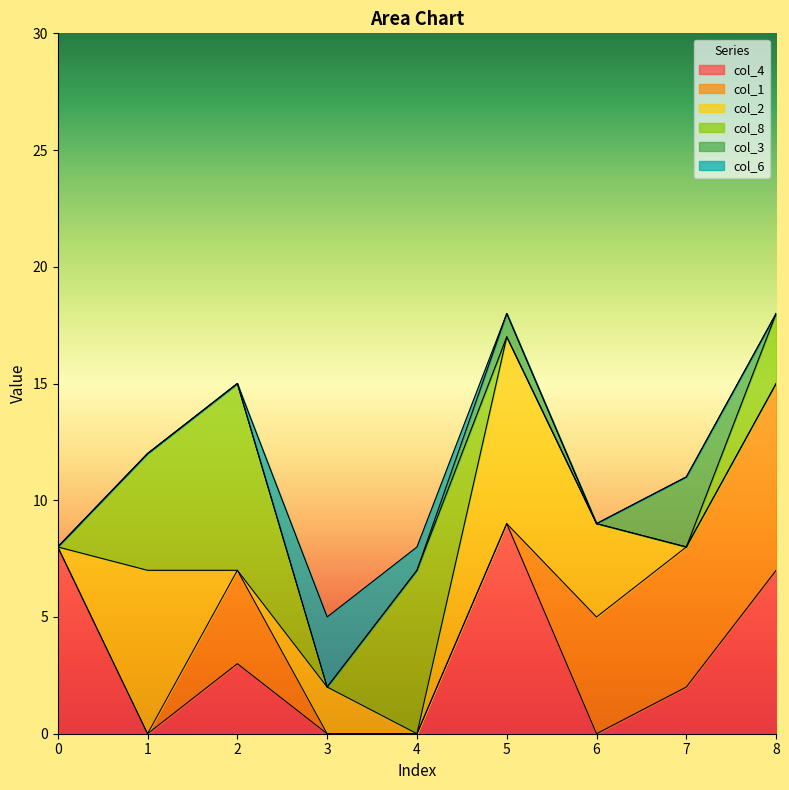

What is the difference between the second highest and minimum values in the col_3 series?

1